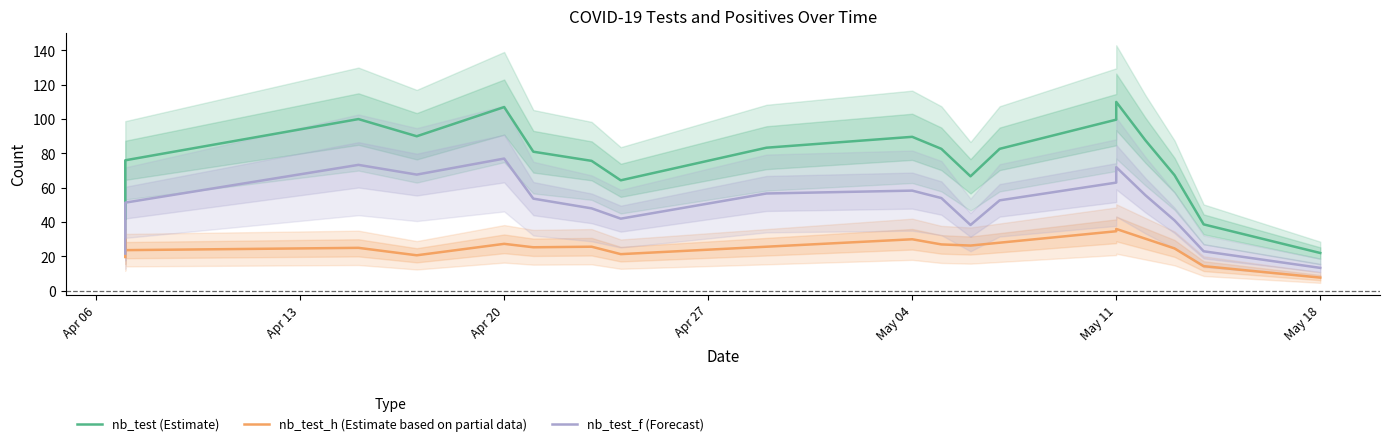

Is this an area chart (filled region under the line)?

No